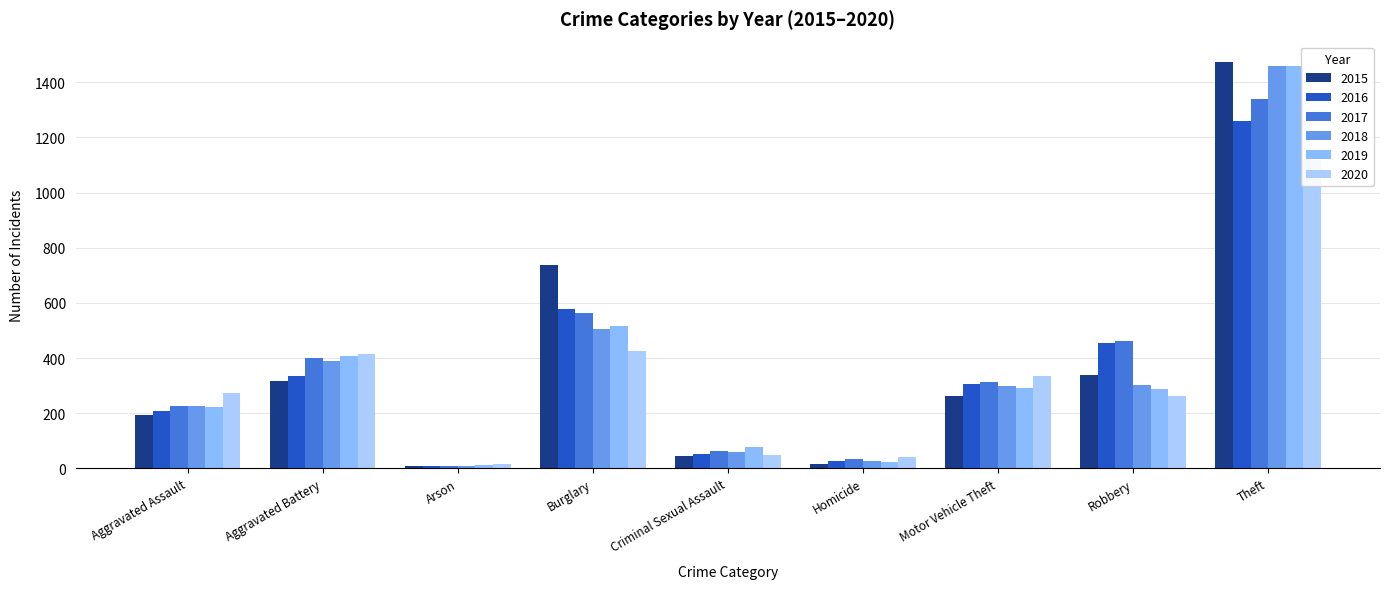

At which category is the sum across all series the highest?

Theft